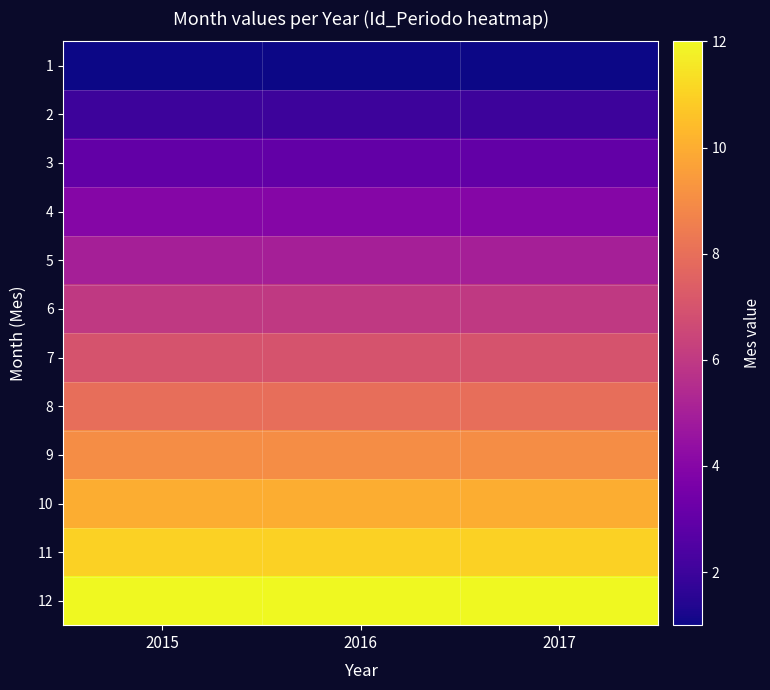

Count the number of data series in this chart.

12